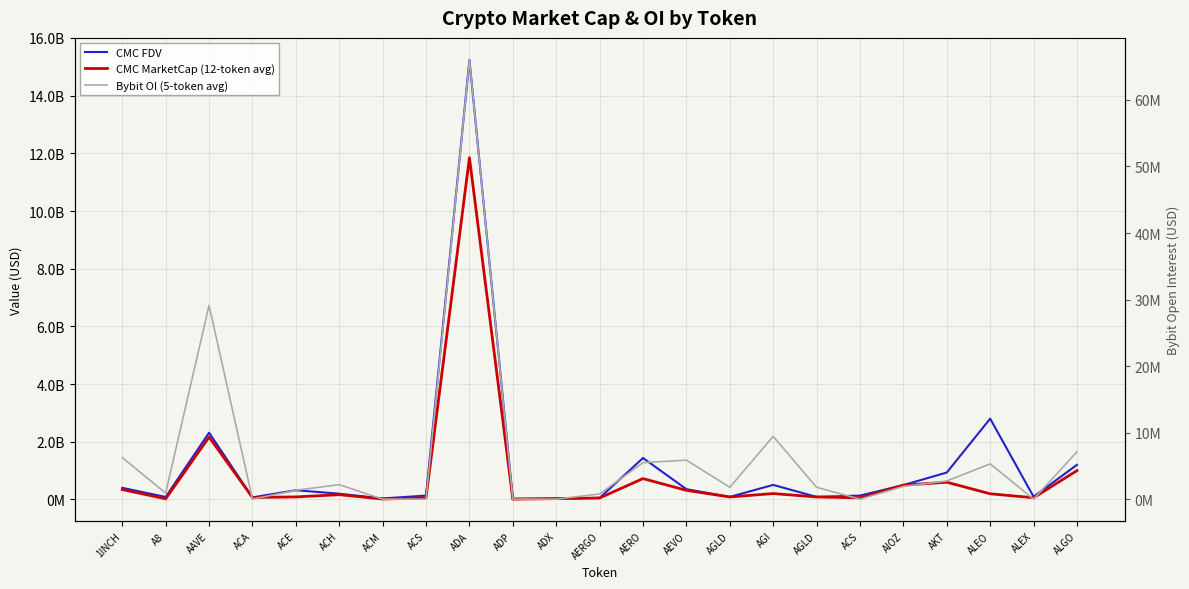

How many interior local peaks does the Bybit OI (5-token avg) series have?

6